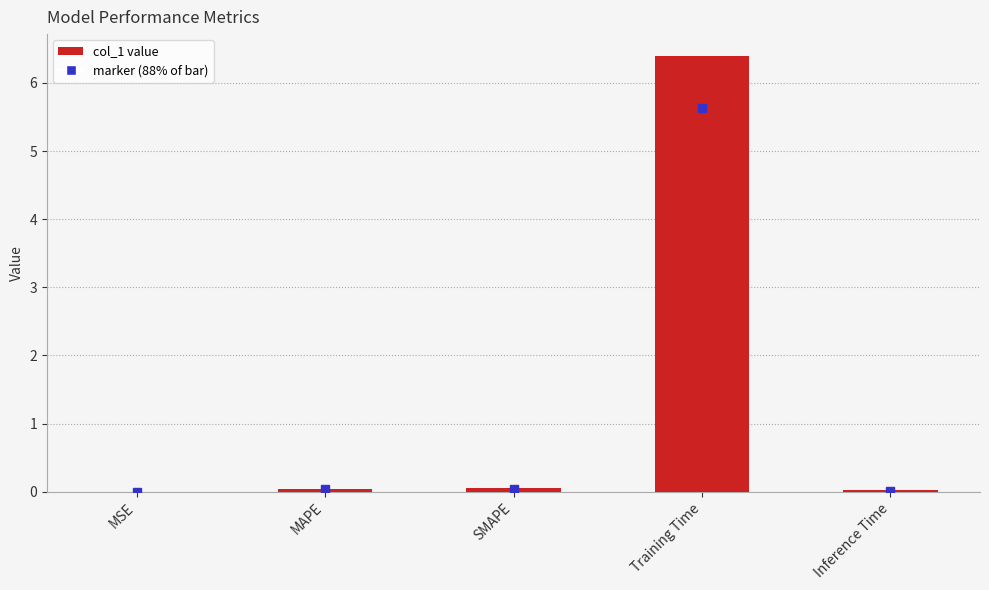

True or false: the data shows 0.0 at SMAPE.

True